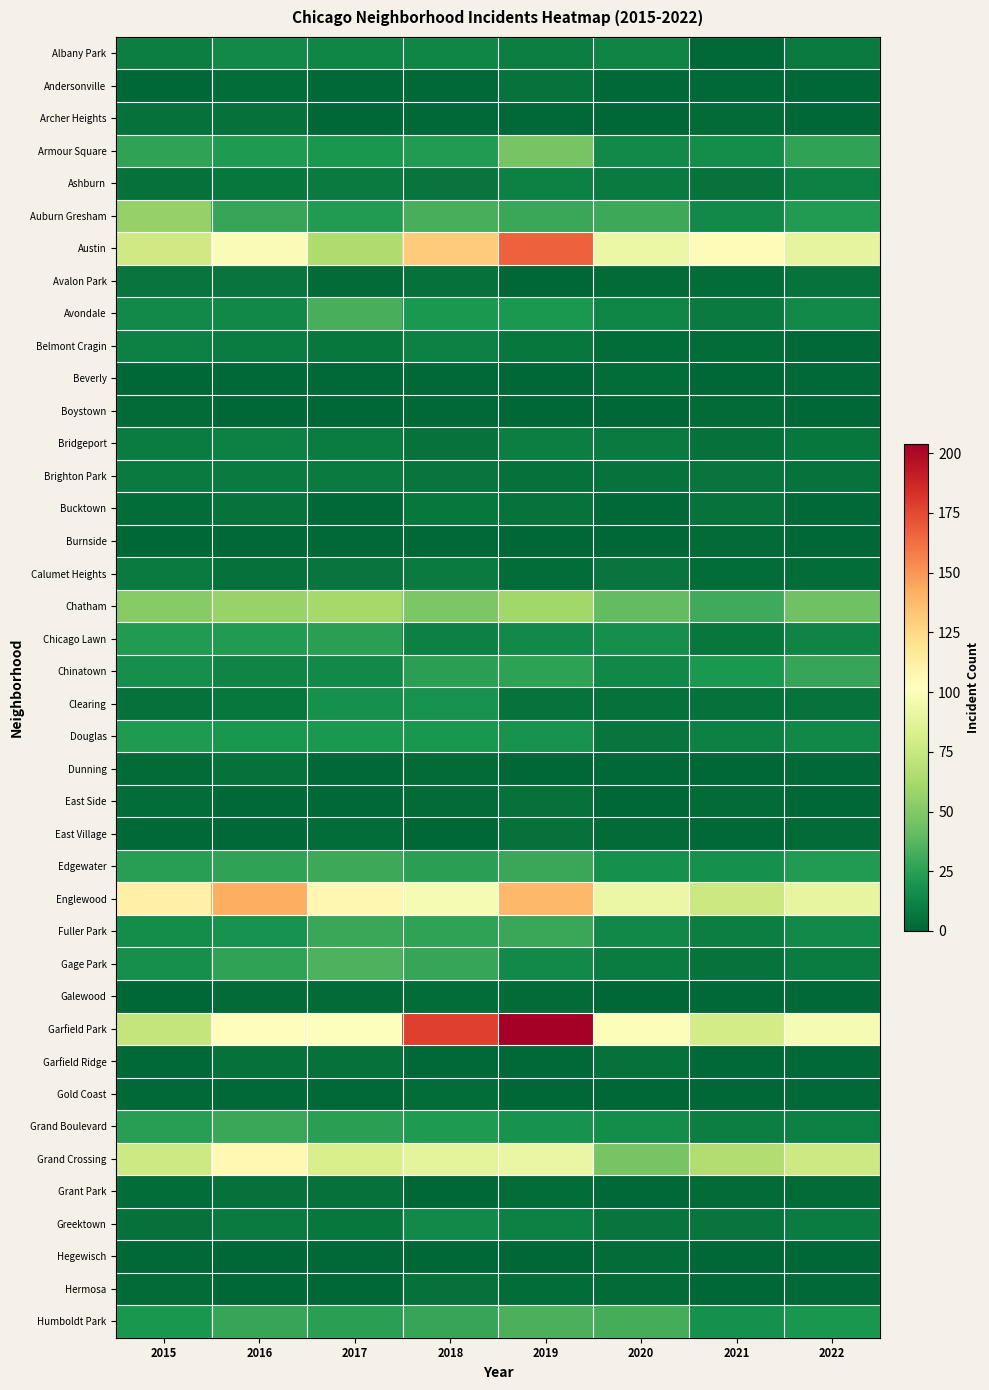

How many data points does each series have?

8